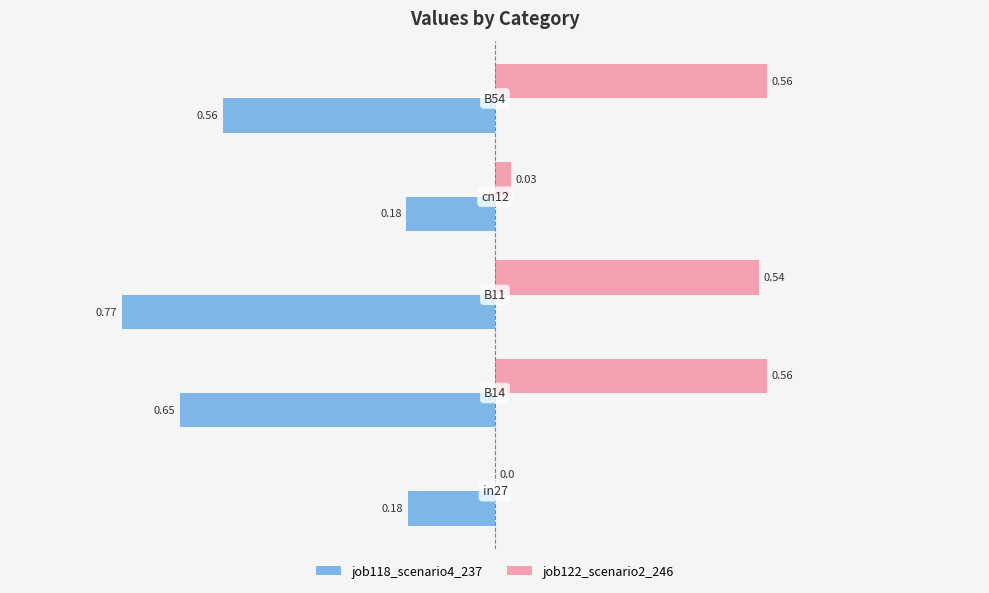

Which series has the largest total across all categories?

job122_scenario2_246